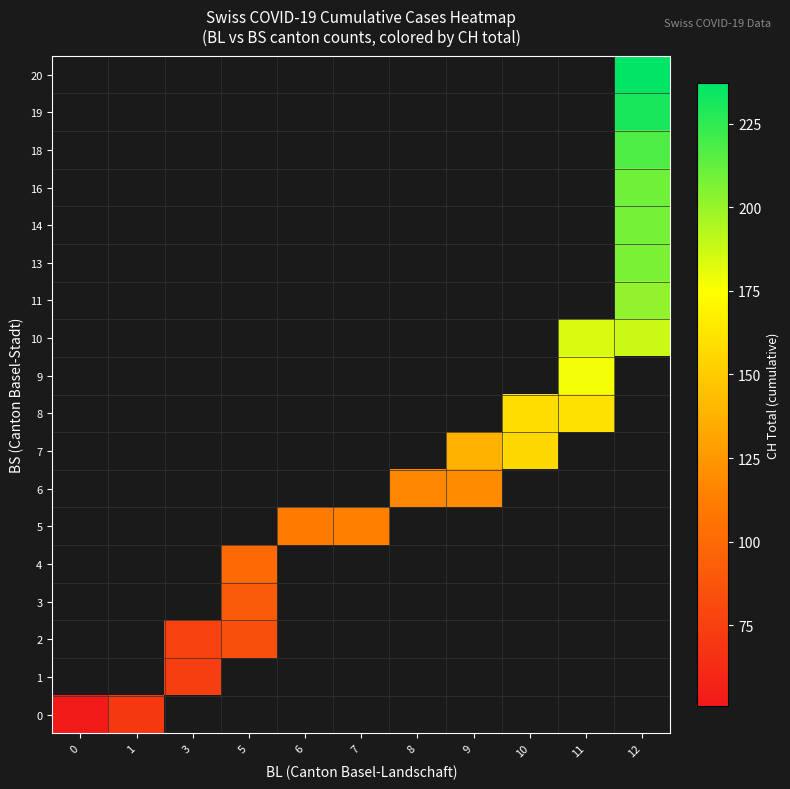

Between 1 and 3, which is larger?

3